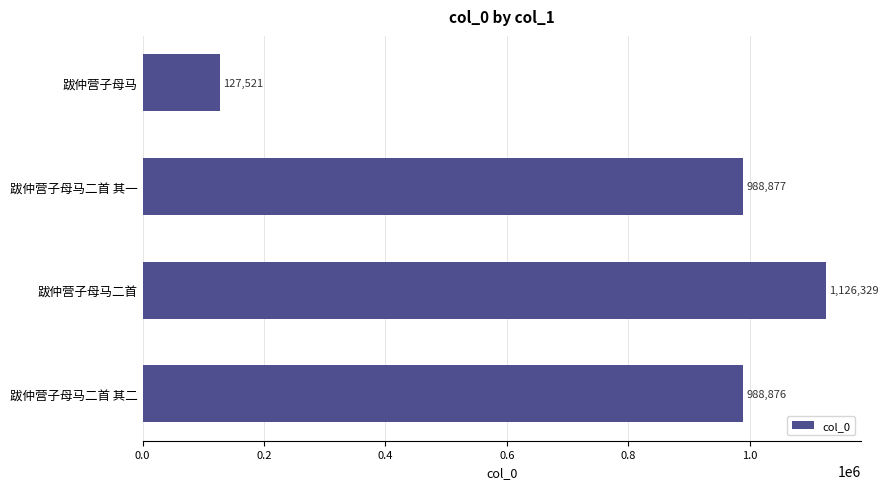

What is the label of the 1st bar from the bottom?

跋仲营子母马二首 其二